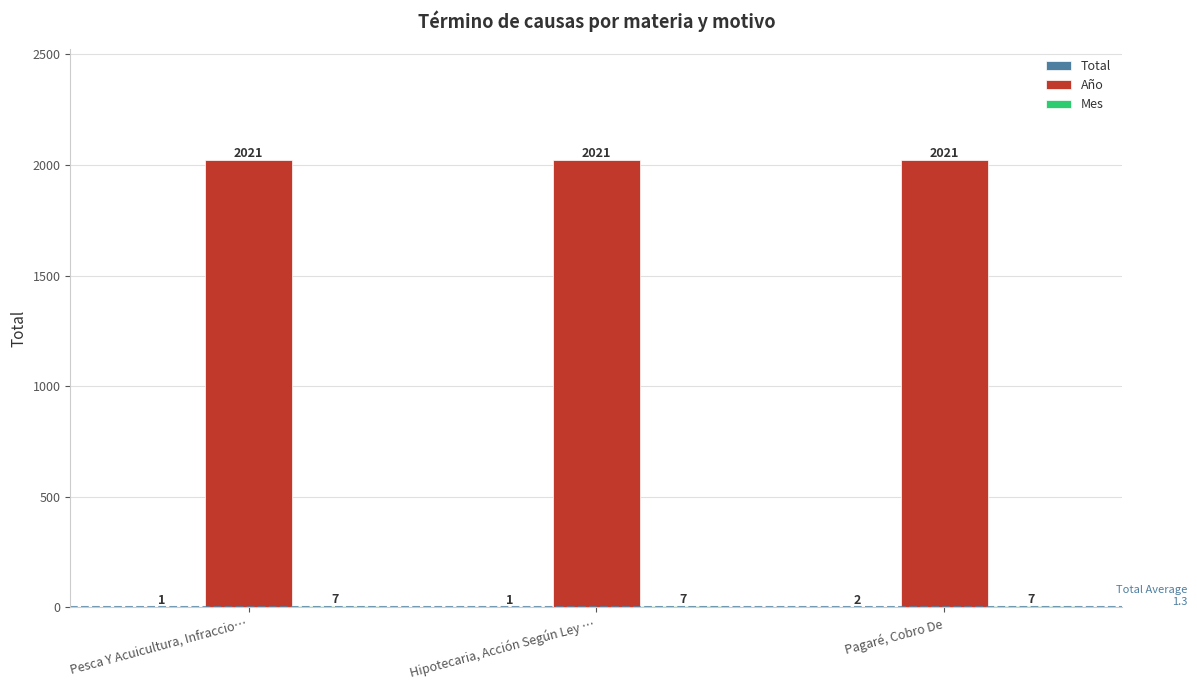

What is the sum of the Año values at Pesca Y Acuicultura, Infraccio… and Hipotecaria, Acción Según Ley …?

4042